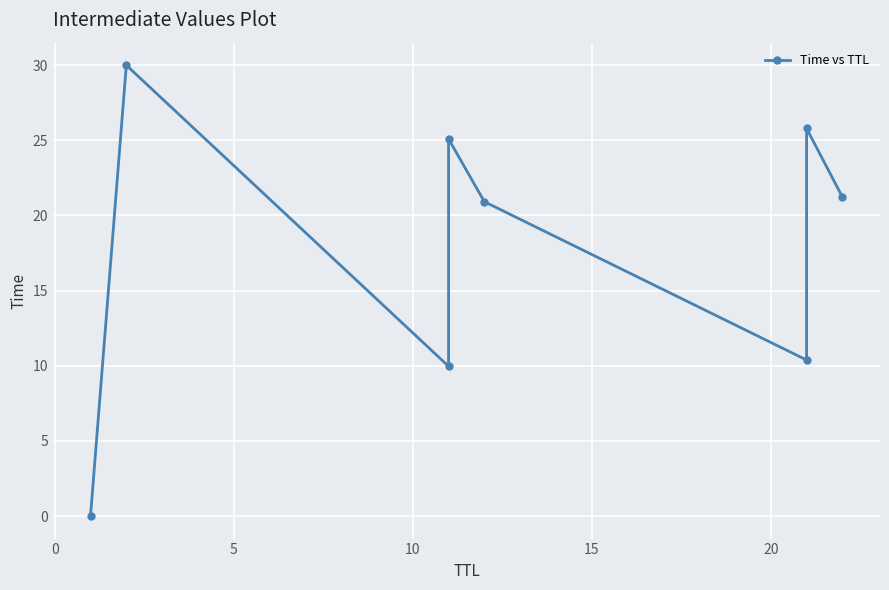

What is the average value?

17.9